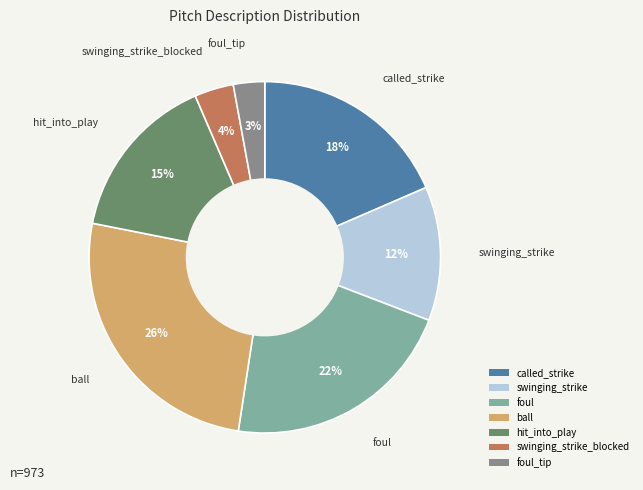

Between ball and swinging_strike_blocked, which is larger?

ball